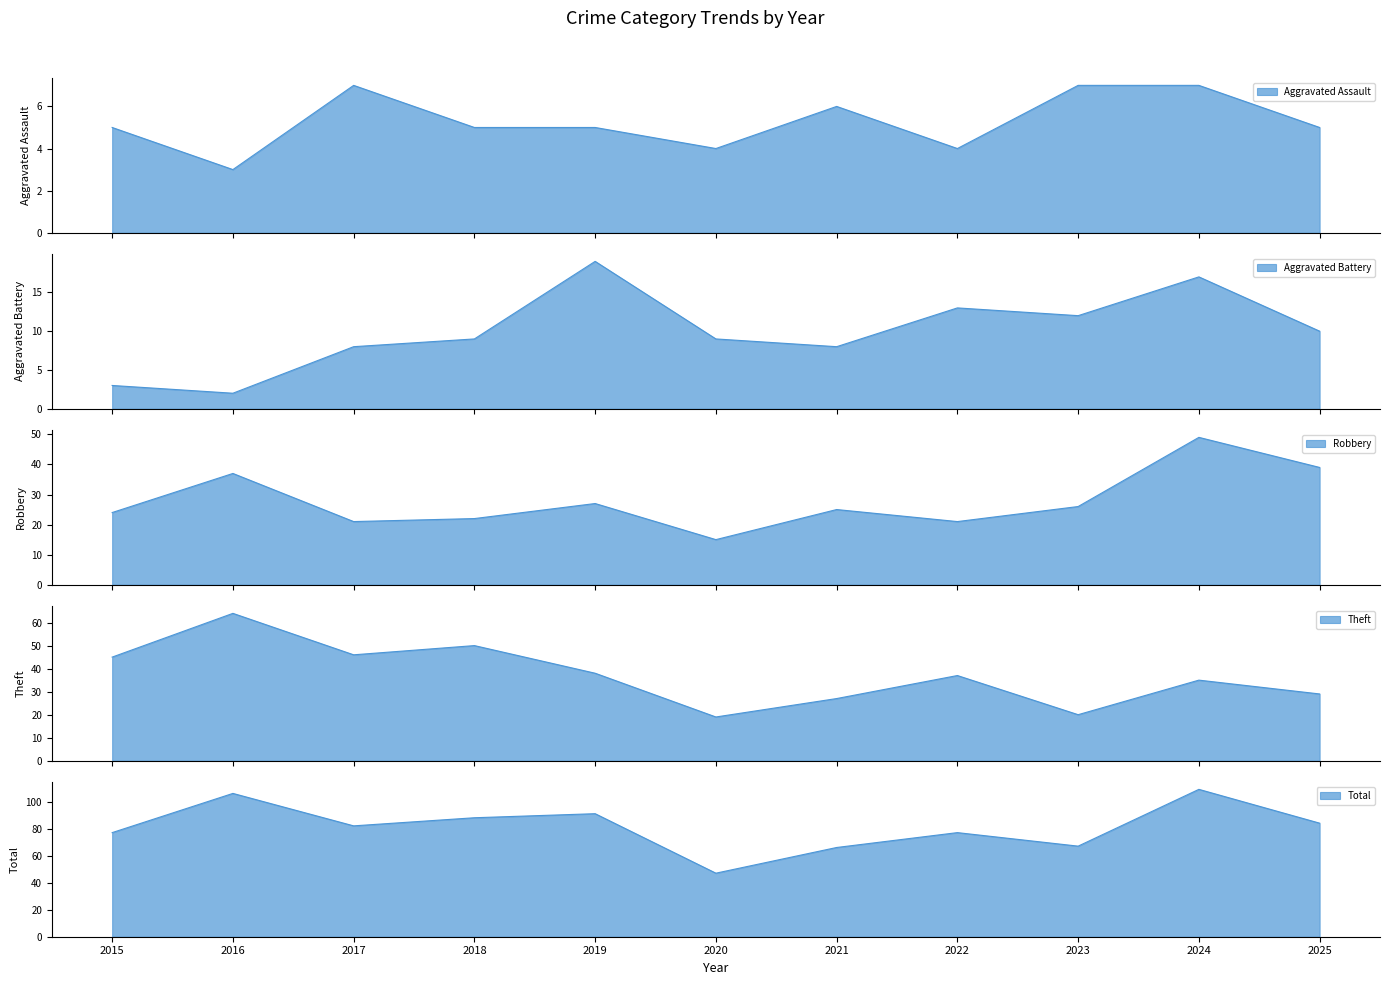

At how many categories does at least one series exceed 21?

11